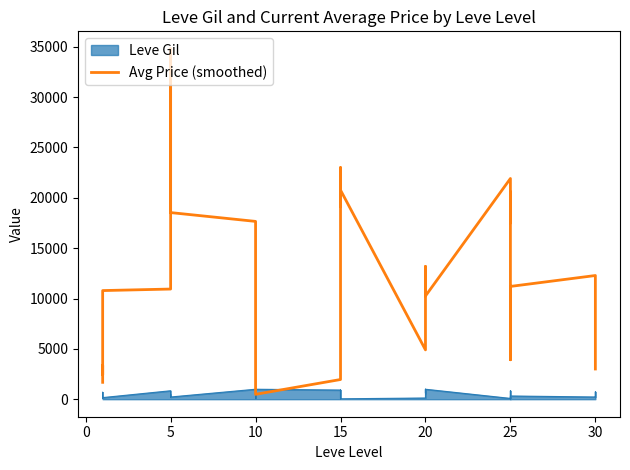

At which category does the data reach its first local valley?

10